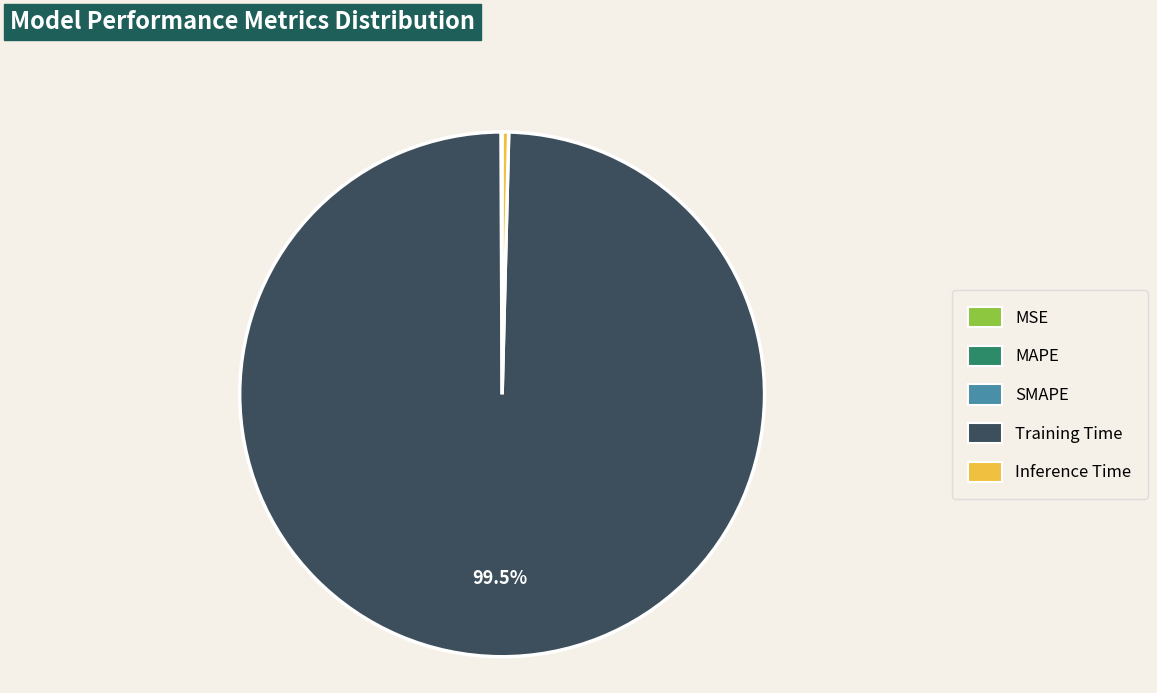

Which slice is the largest?

Training Time